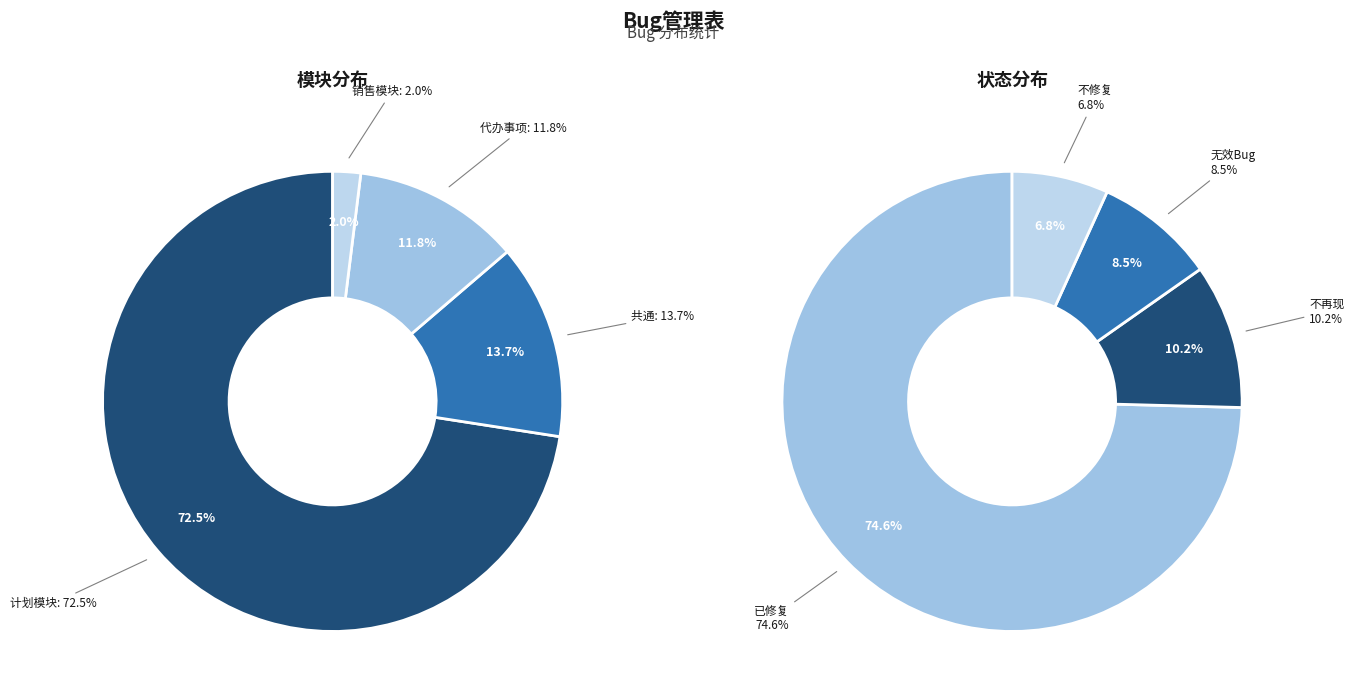

Is it true that 计划模块 is 73% of the pie?

True